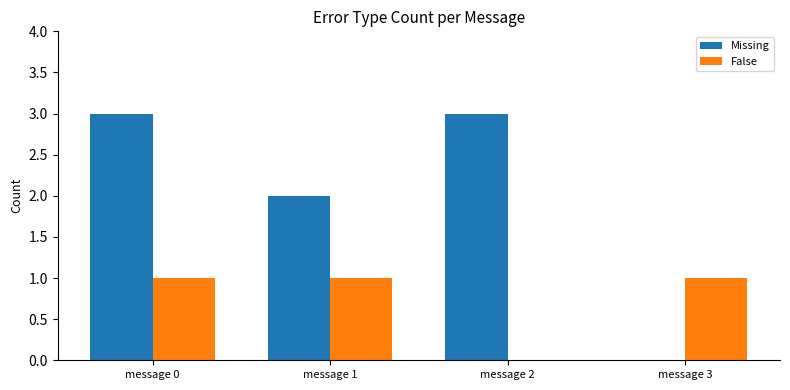

The Missing series shows 3 at message 2. True or false?

True